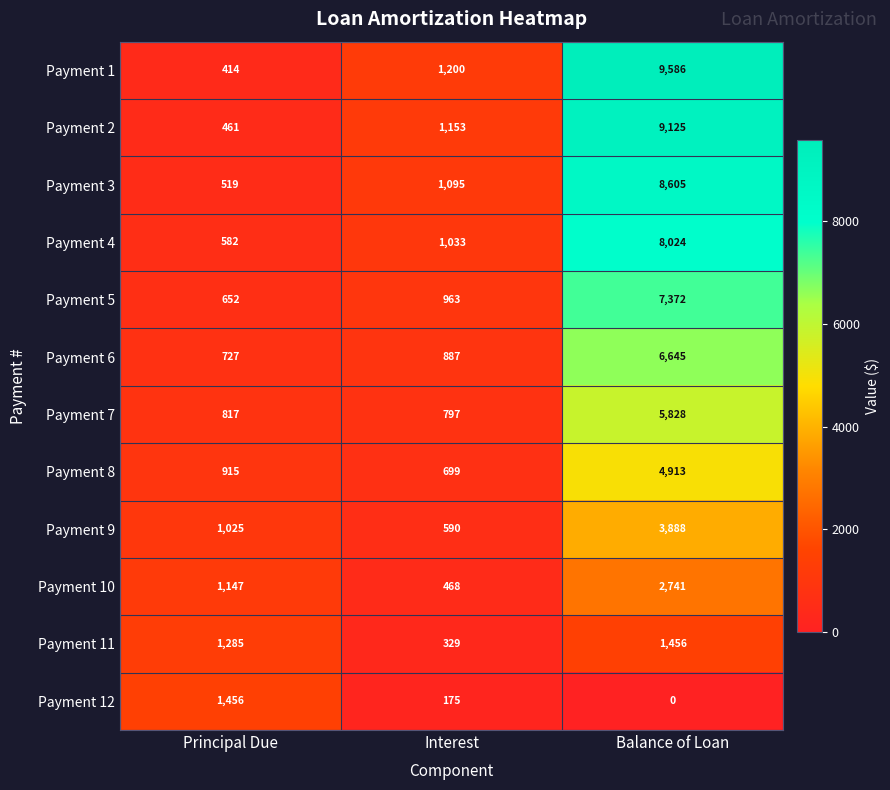

List the labels in order of Payment 5 value, smallest first.

Principal Due, Interest, Balance of Loan